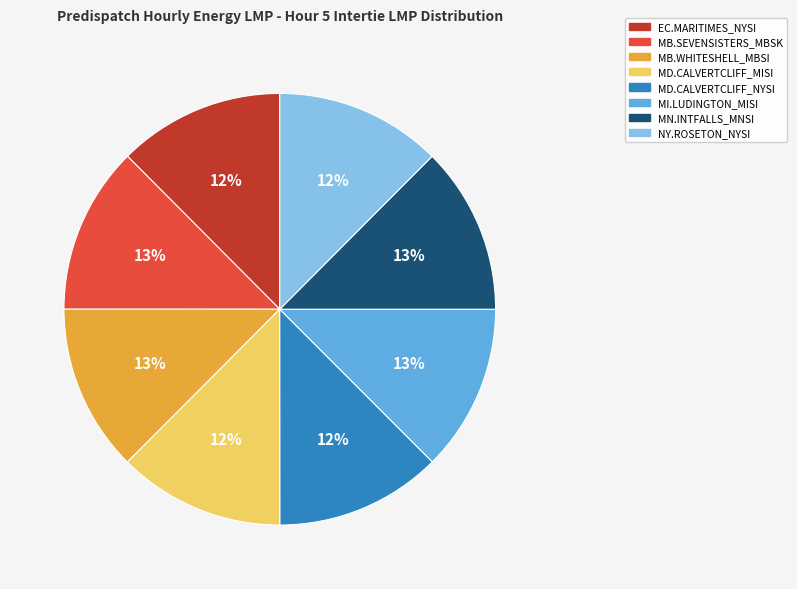

Does any single category account for the majority?

No